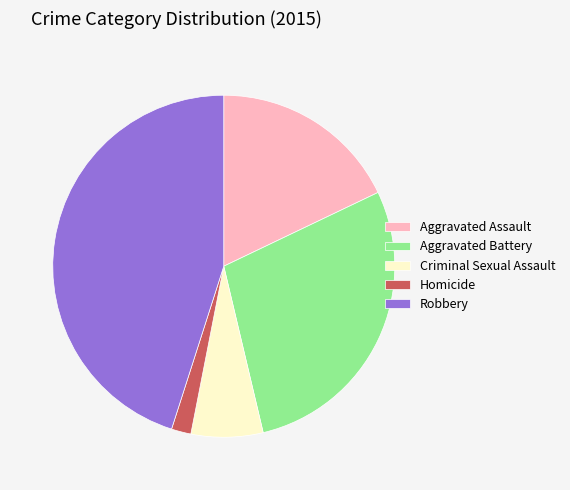

True or false: Aggravated Battery accounts for 41% of the total.

False